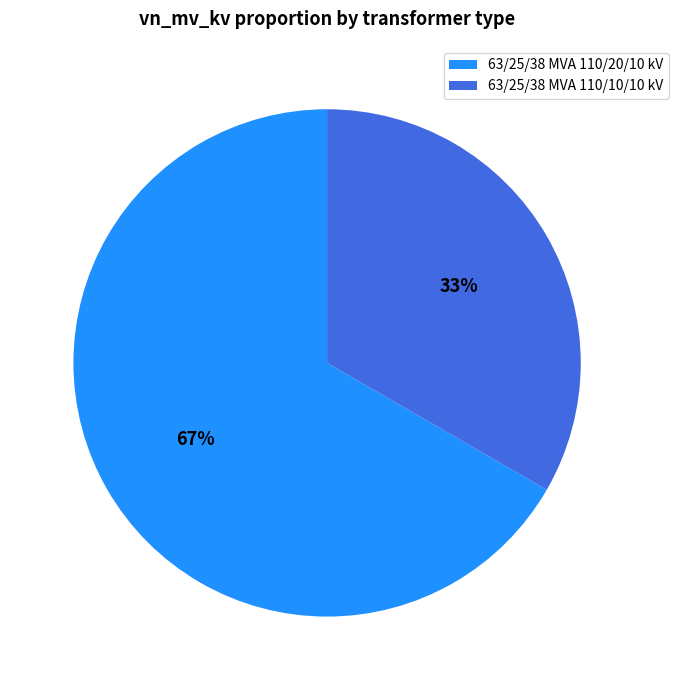

Count the number of slices in the pie.

2